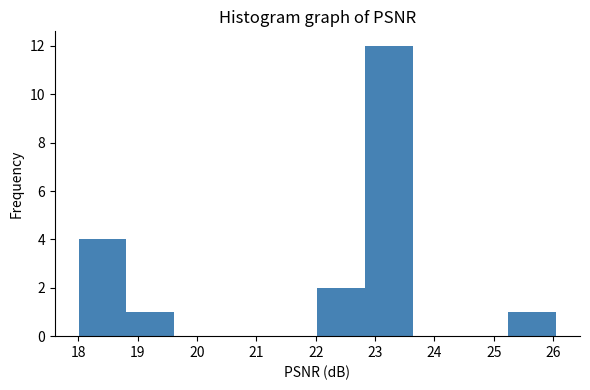

Reading left to right, transcribe this chart: for each bar, give the range it covers on the x-axis and its height. Neither the bar edges nor the heights are printed on the chart, so give them approximately, as read against the axes.

18.0 to 18.8: 4
18.8 to 19.6: 1
19.6 to 20.4: 0
20.4 to 21.2: 0
21.2 to 22.0: 0
22.0 to 22.8: 2
22.8 to 23.6: 12
23.6 to 24.4: 0
24.4 to 25.2: 0
25.2 to 26.1: 1